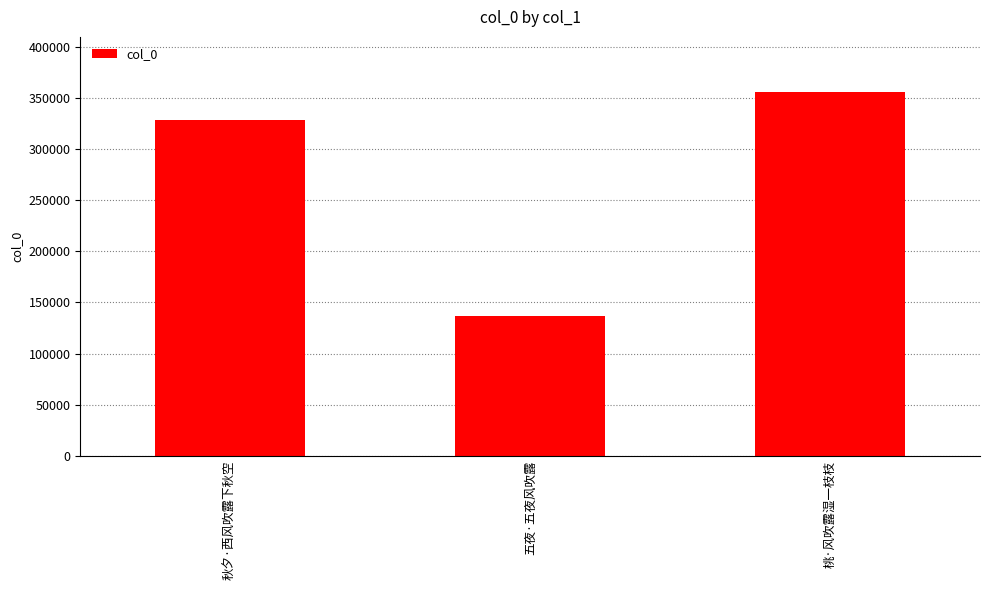

Does the chart contain stacked bars?

No